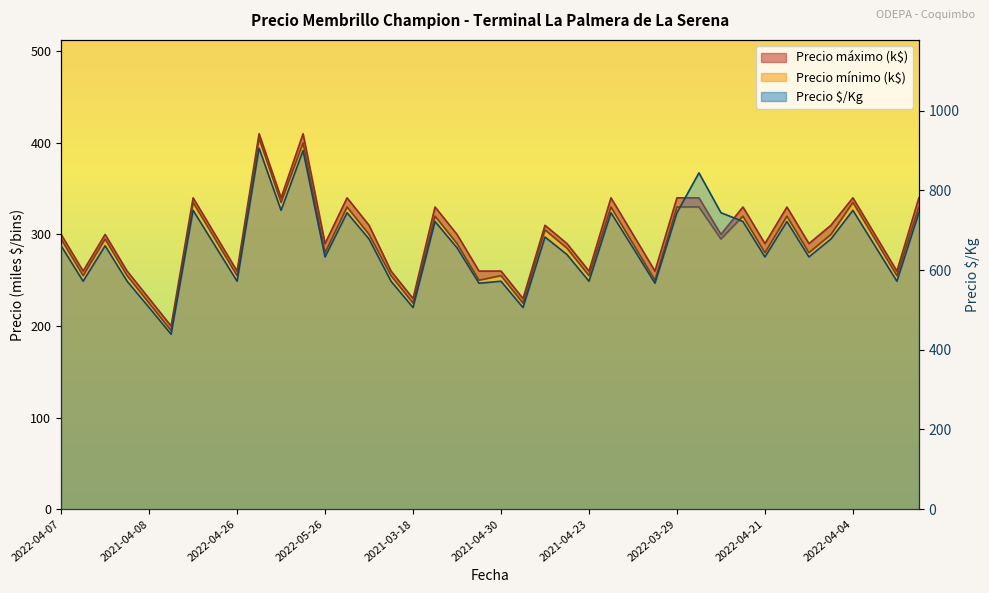

What is the maximum value shown in the chart?

906